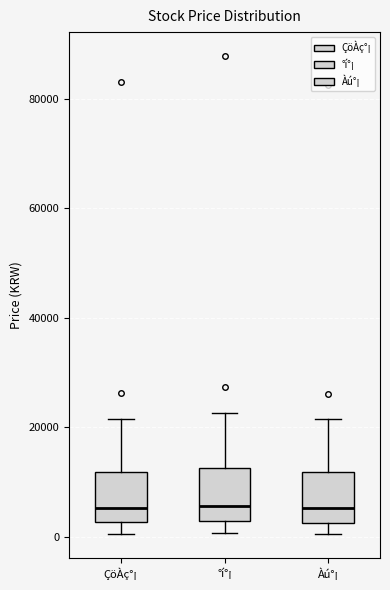

Reading left to right, transcribe this box plot: for each box, give where its median line is, the range the box spans, and where its two whiskers end, as read against the y-axis. The values are not printed on the chart, so give them approximately, as read against the axis.

ÇöÀç°¡: median 6000, box 2000 to 12000, whiskers 0 to 22000
°í°¡: median 6000, box 2000 to 12000, whiskers 0 to 22000
Àú°¡: median 6000, box 2000 to 12000, whiskers 0 to 22000